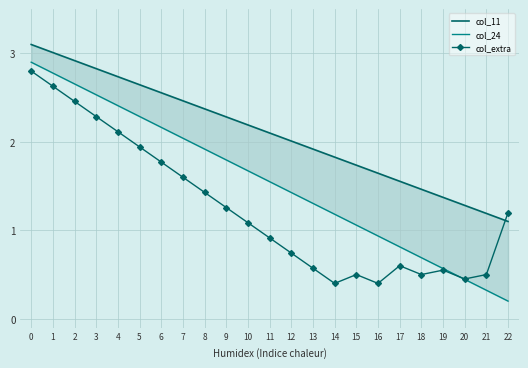

What is the lowest value of the col_24 series?

0.2